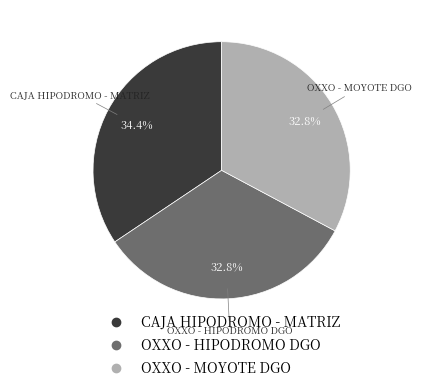

Count the number of slices in the pie.

3